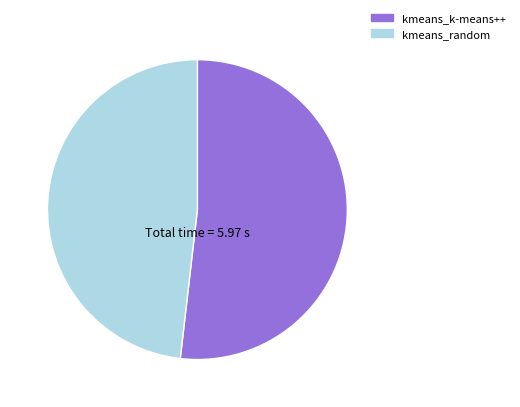

How many slices are in this pie chart?

2